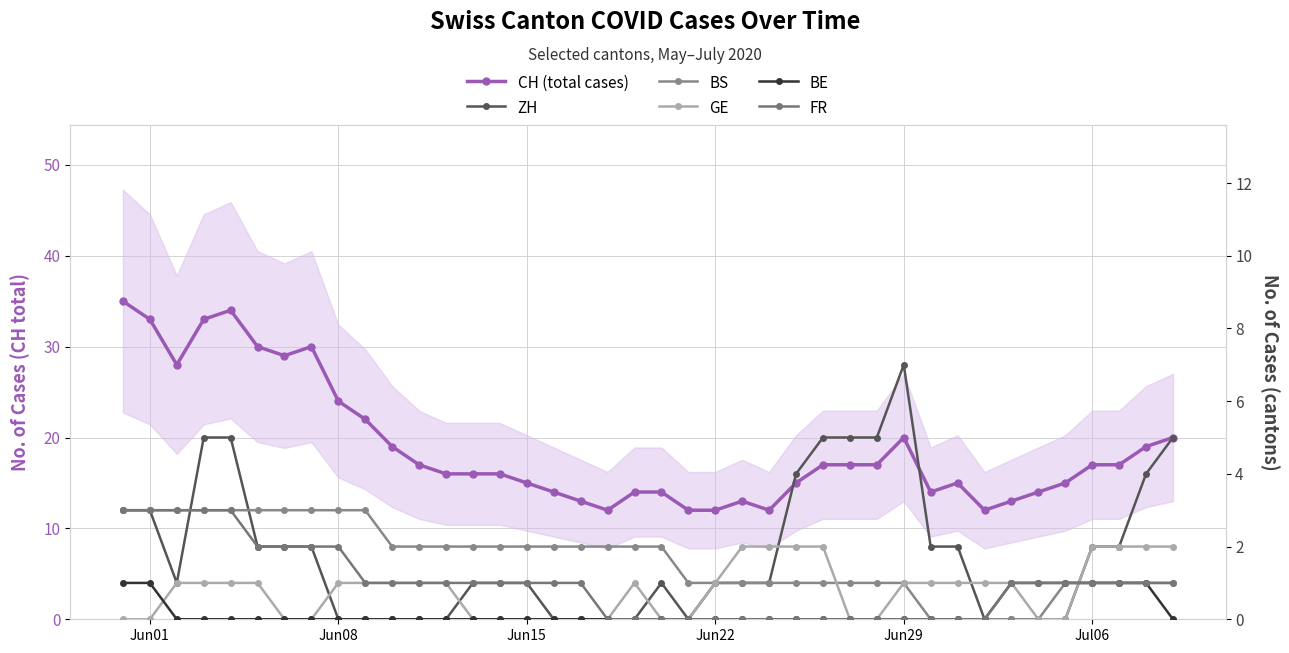

How many data points in CH (total cases) are less than 17?

20